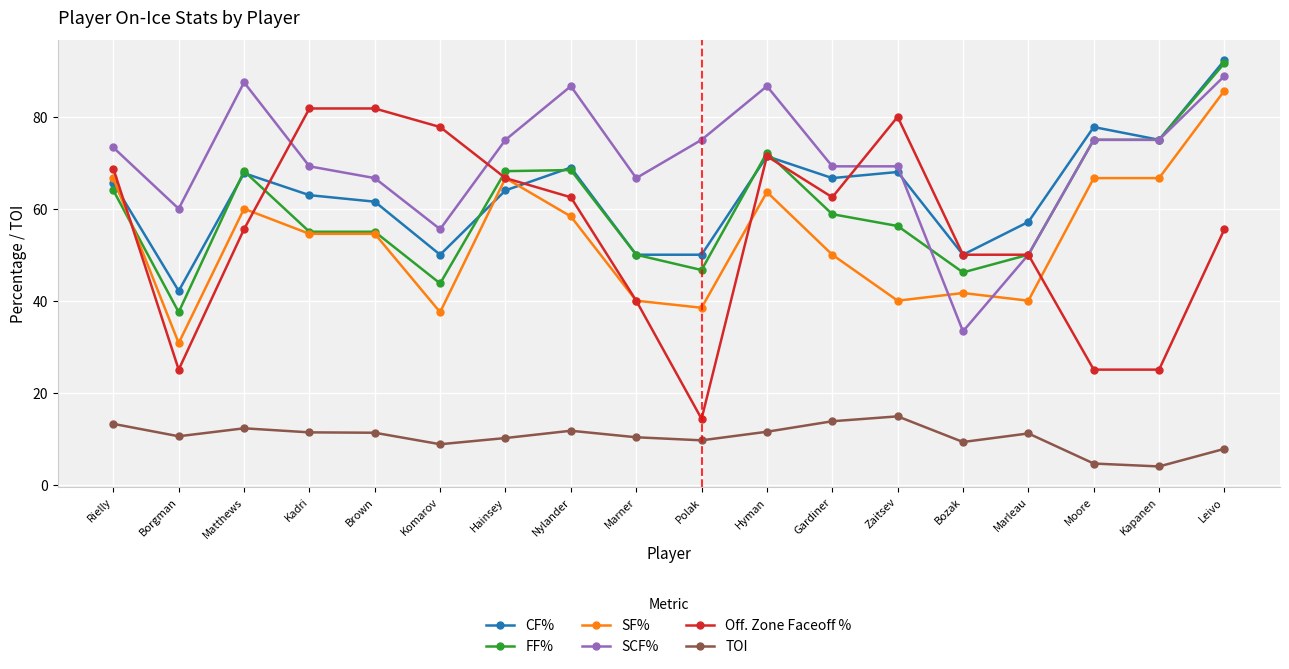

True or false: TOI and FF% intersect in this chart.

False